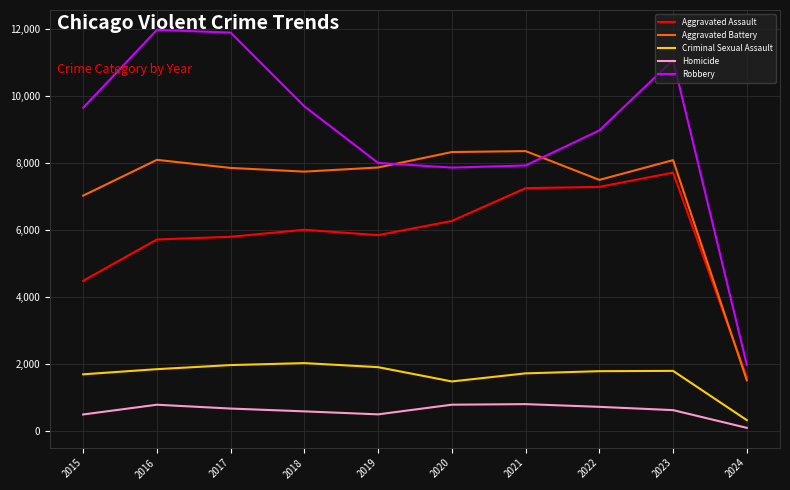

What is the greatest value displayed?

11960